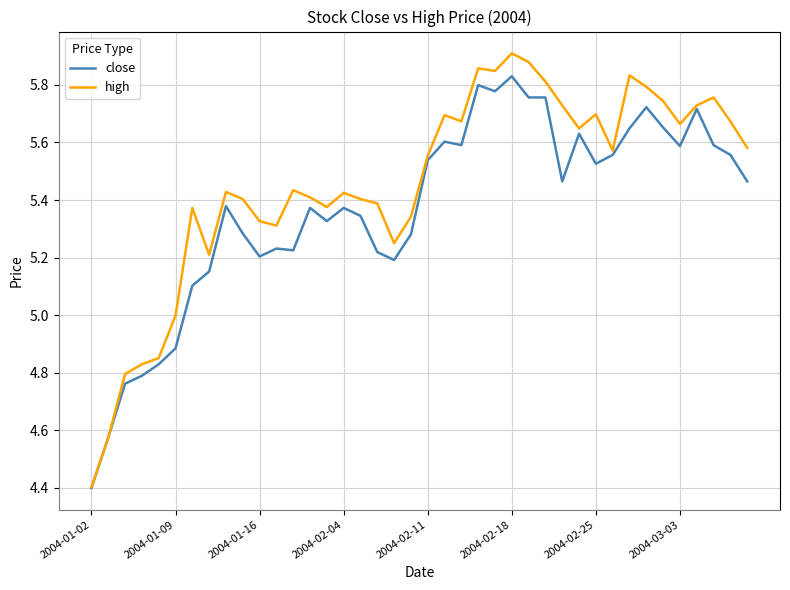

List the series in order of their peak value, highest first.

high, close